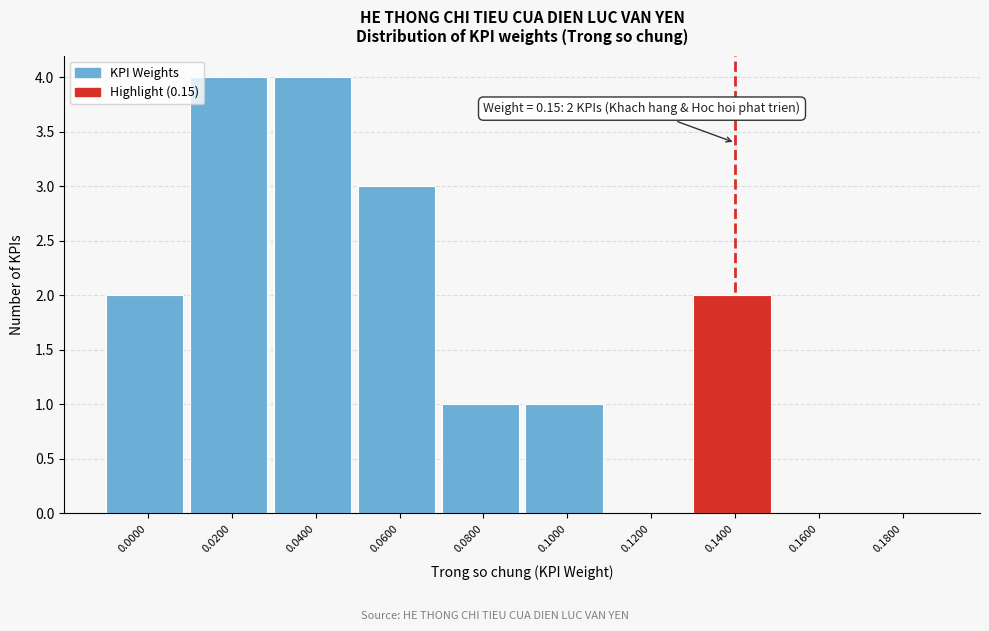

Reading left to right, extract all data points from this chart.

0.0000=2	0.0200=4	0.0400=4	0.0600=3	0.0800=1	0.1000=1	0.1200=0	0.1400=2	0.1600=0	0.1800=0